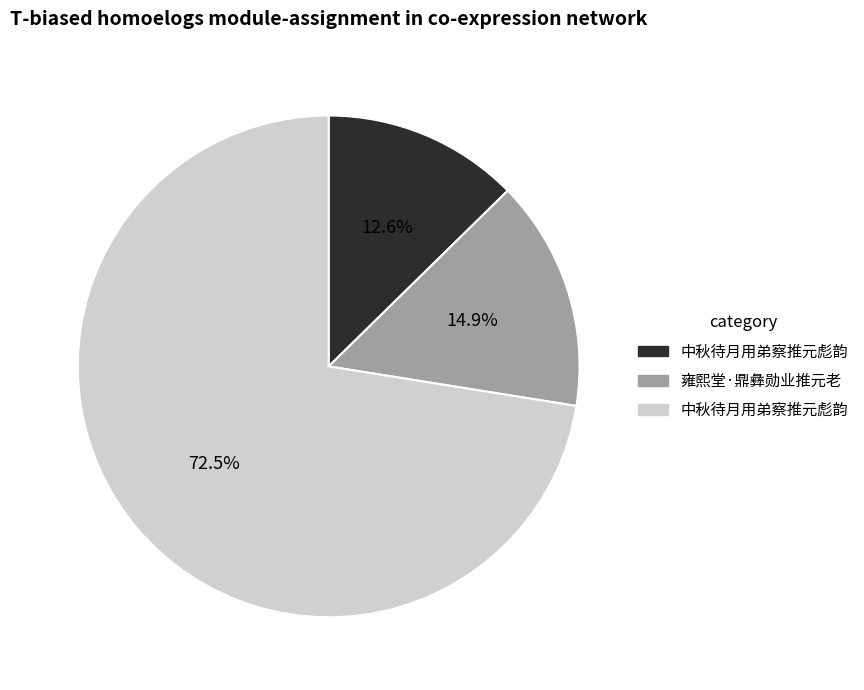

To the nearest percent, what is the difference between the largest and smallest slice percentages?

60%